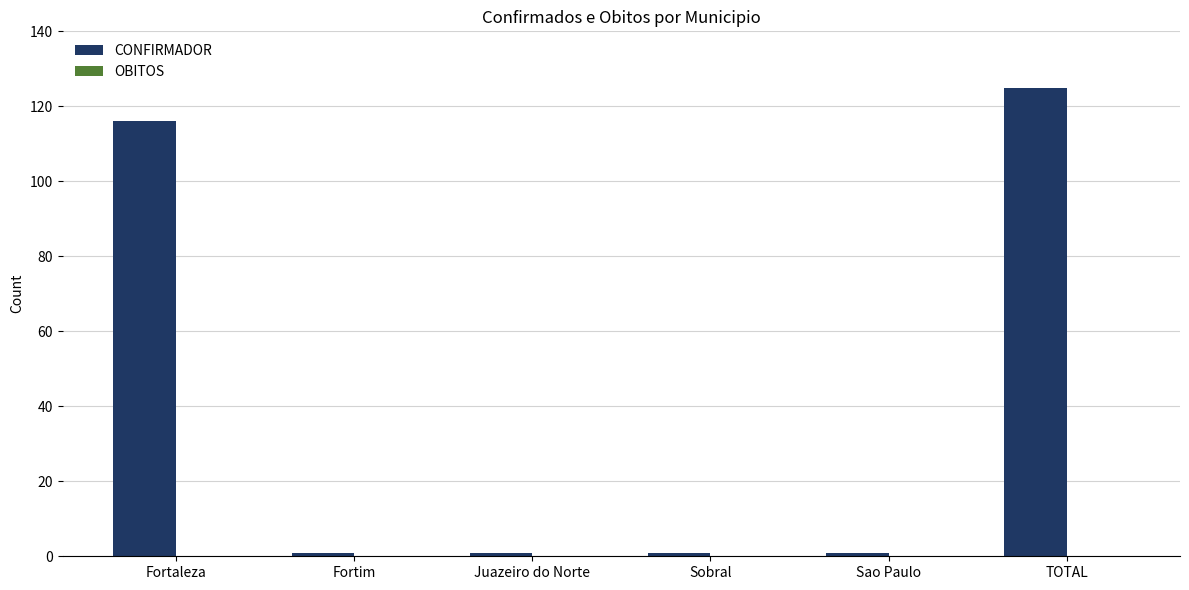

What is the label of the 4th bar from the right?

Juazeiro do Norte